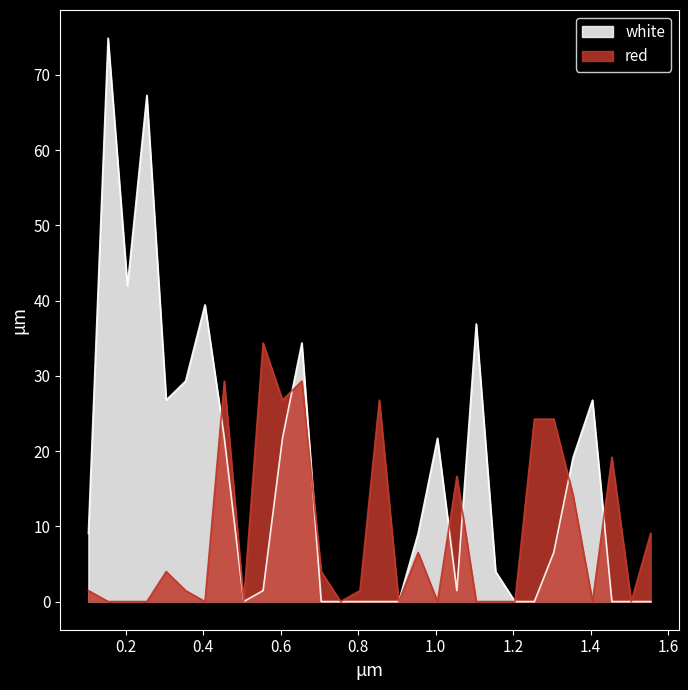

Where is the first local maximum for white?

0.155